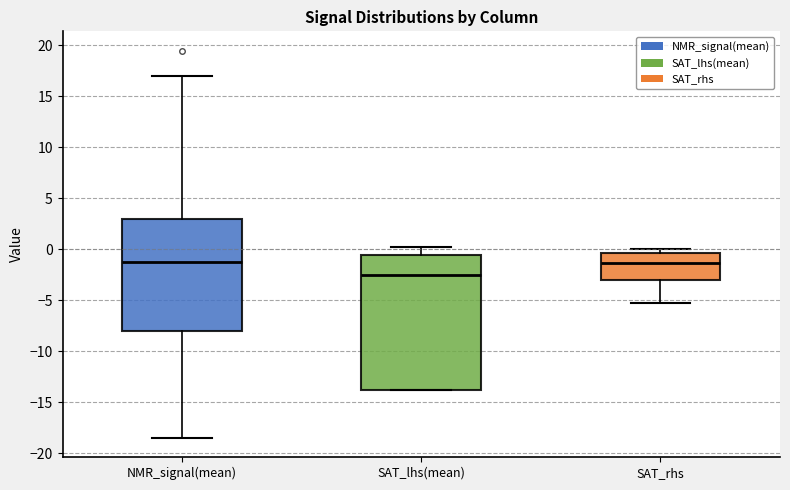

Where is the upper edge of the box for NMR_signal(mean) on the y-axis? The values are not printed on the chart, so give them approximately, as read against the axis.

3.0